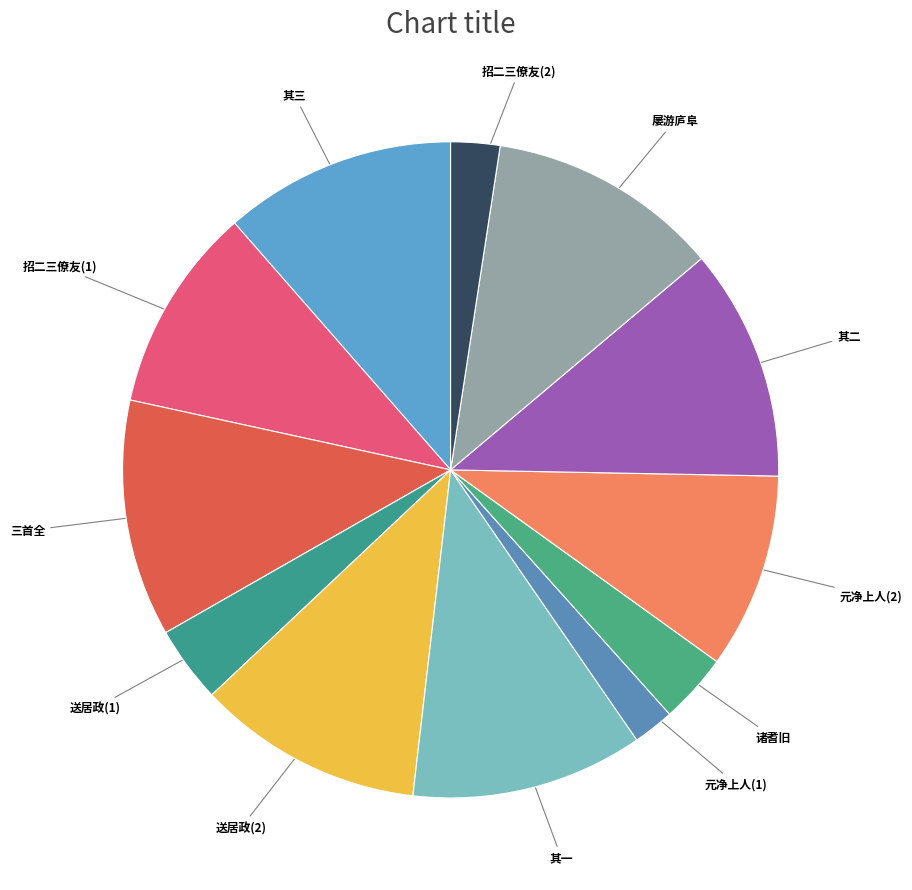

Rank the categories by value from lowest to highest.

元净上人之新安谒李学士兼游庐阜, 招二三僚友游庐阜, 诗送碧崖甘叔怀游庐阜兼简白鹿山长吴兄唐卿及诸耆旧, 送居政禅者游庐阜, 元净上人之新安谒李学士兼游庐阜, 招二三僚友游庐阜, 送居政禅者游庐阜, 屡游庐阜欲赋一篇而不能就六月中休董役卧龙偶成此诗, 诗送碧崖甘叔怀游庐阜兼简白鹿山长吴兄唐卿及诸耆旧三首 其一, 诗送碧崖甘叔怀游庐阜兼简白鹿山长吴兄唐卿及诸耆旧三首 其二, 诗送碧崖甘叔怀游庐阜兼简白鹿山长吴兄唐卿及诸耆旧三首 其三, 诗送碧崖甘叔怀游庐阜兼简白鹿山长吴兄唐卿及诸耆旧三首